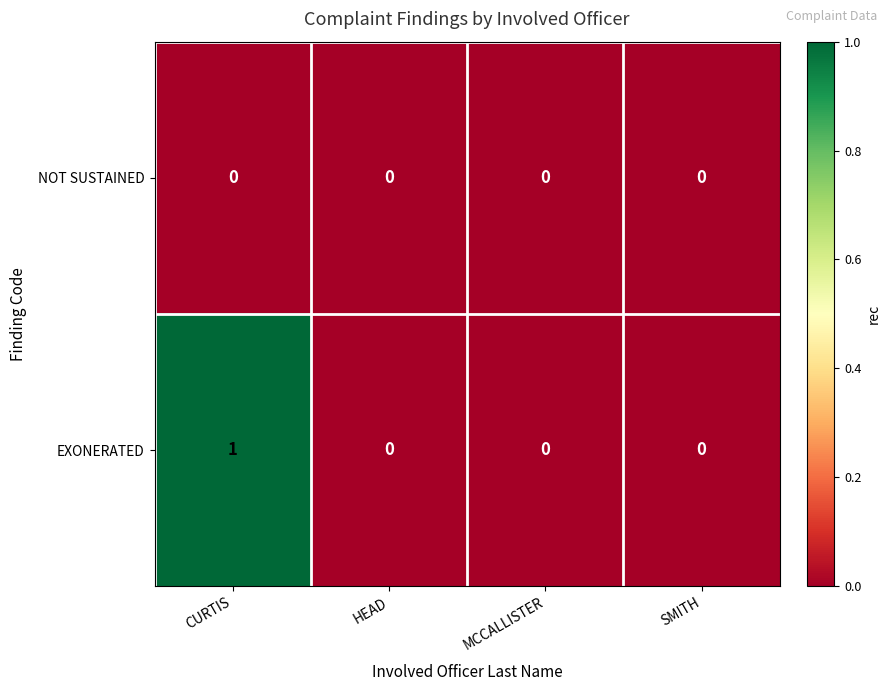

Which category has the highest value across all series?

CURTIS